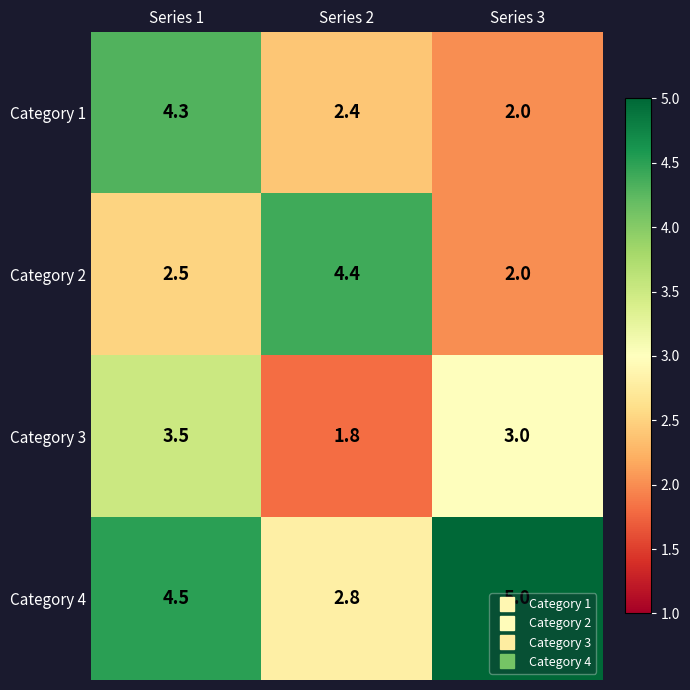

Which series has the widest spread of values?

Category 2